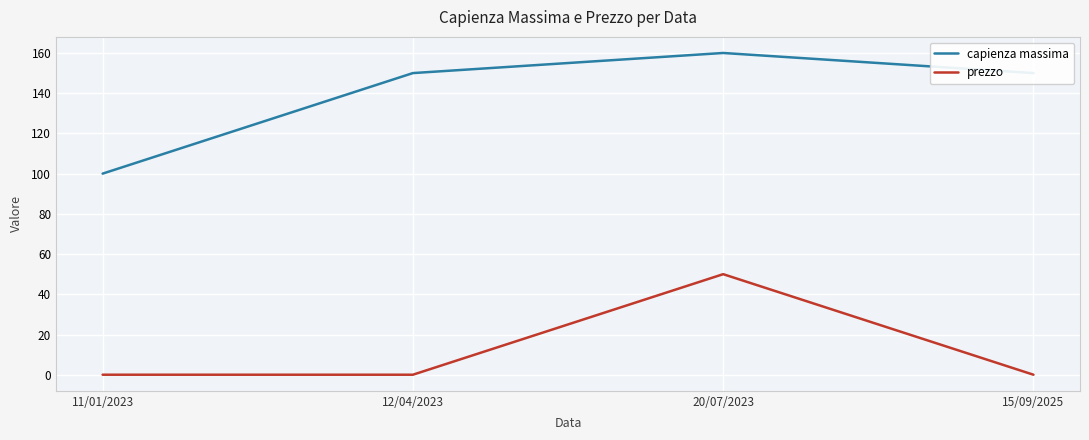

How many categories are shown in the chart?

4